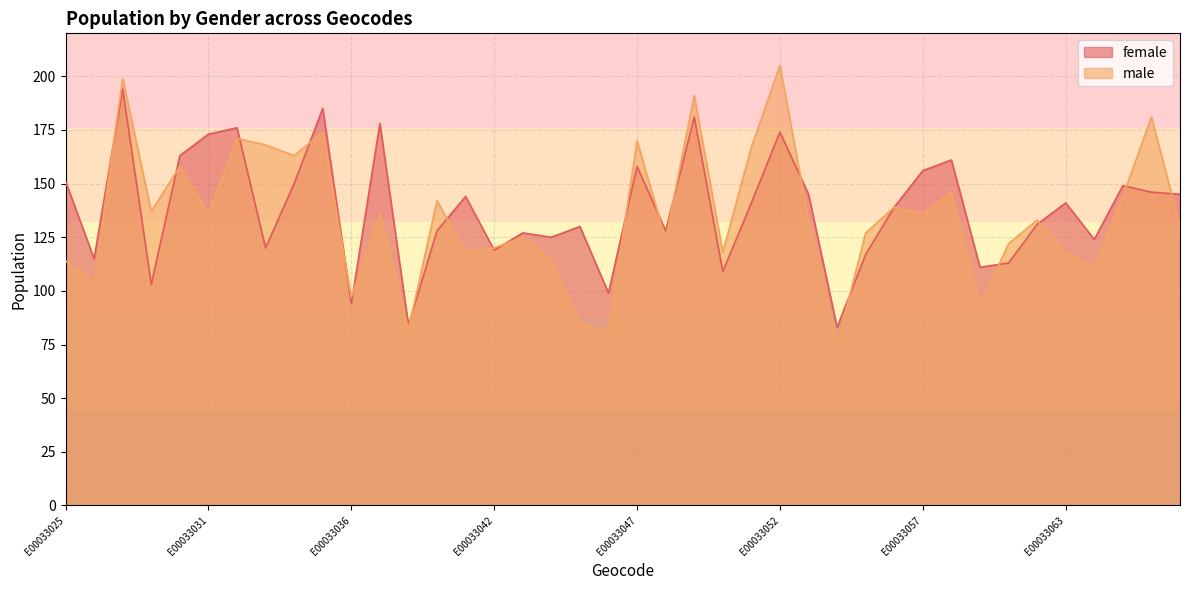

Which series has the largest range (max minus min)?

male